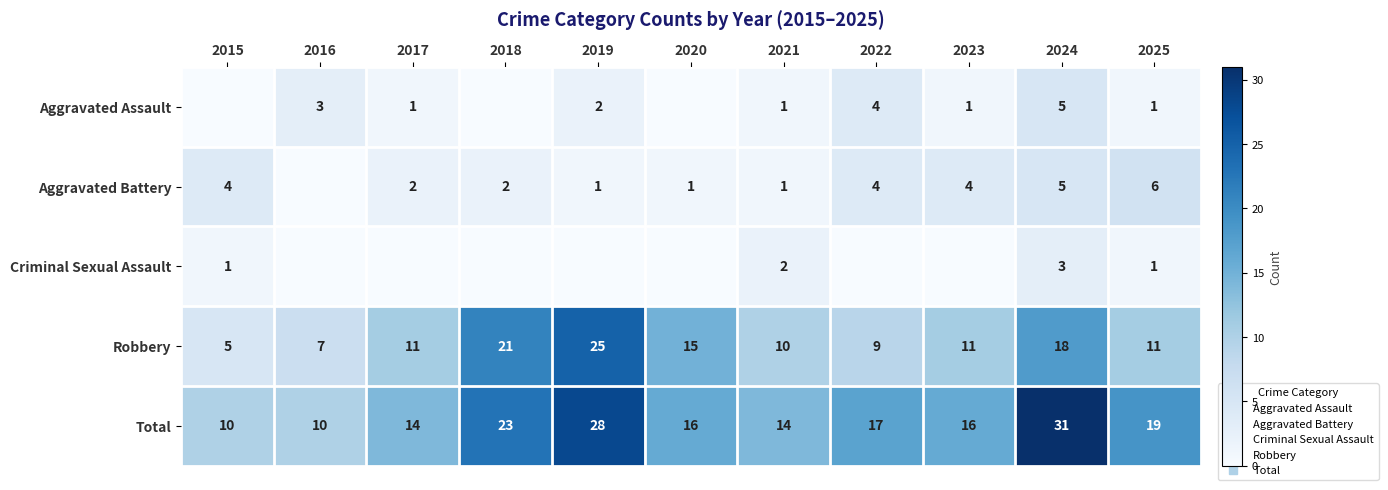

How many categories are shown in the chart?

11